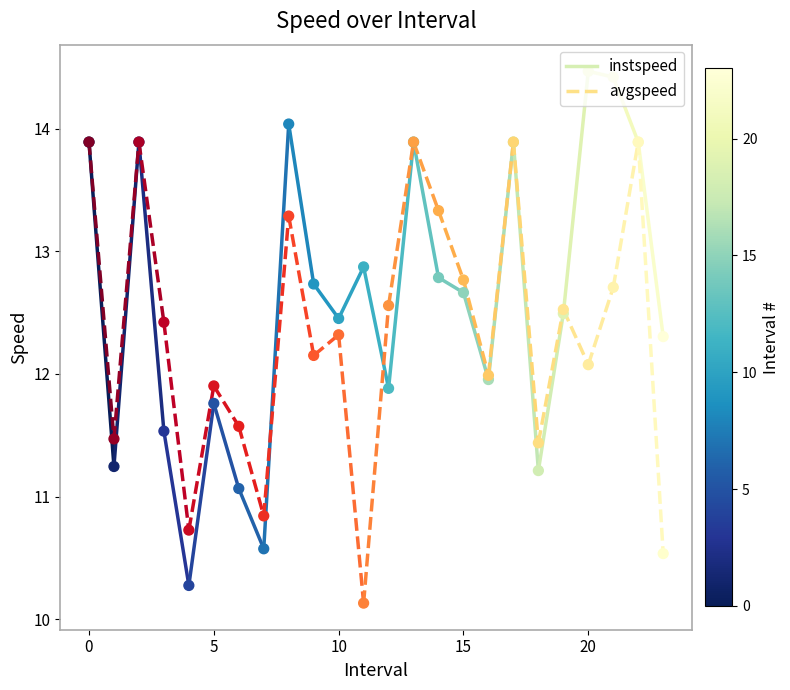

Which series has the widest spread of Y values?

instspeed